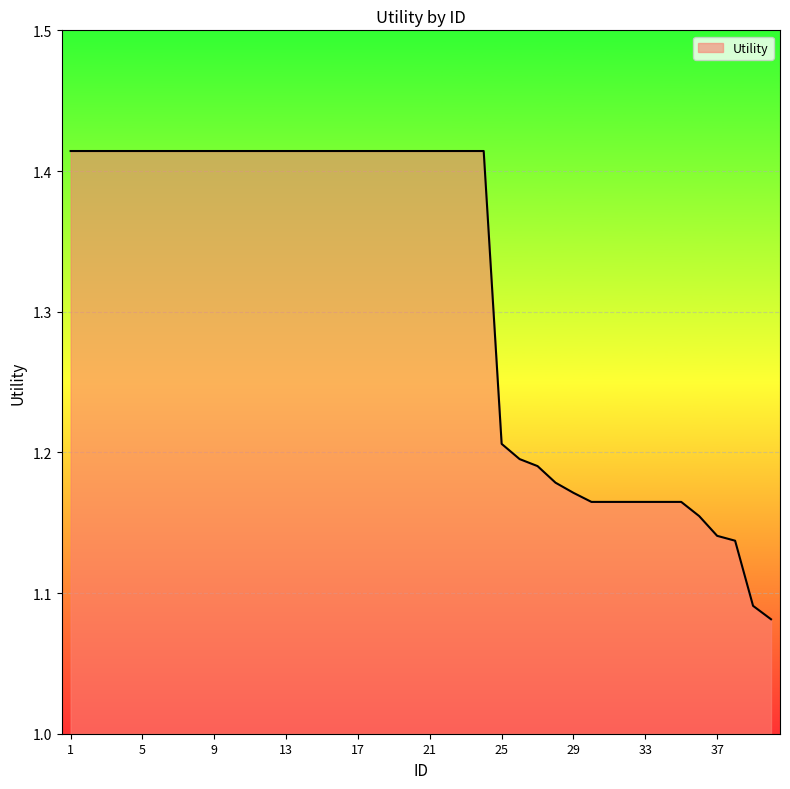

Count the values in the range 1 to 2.

40